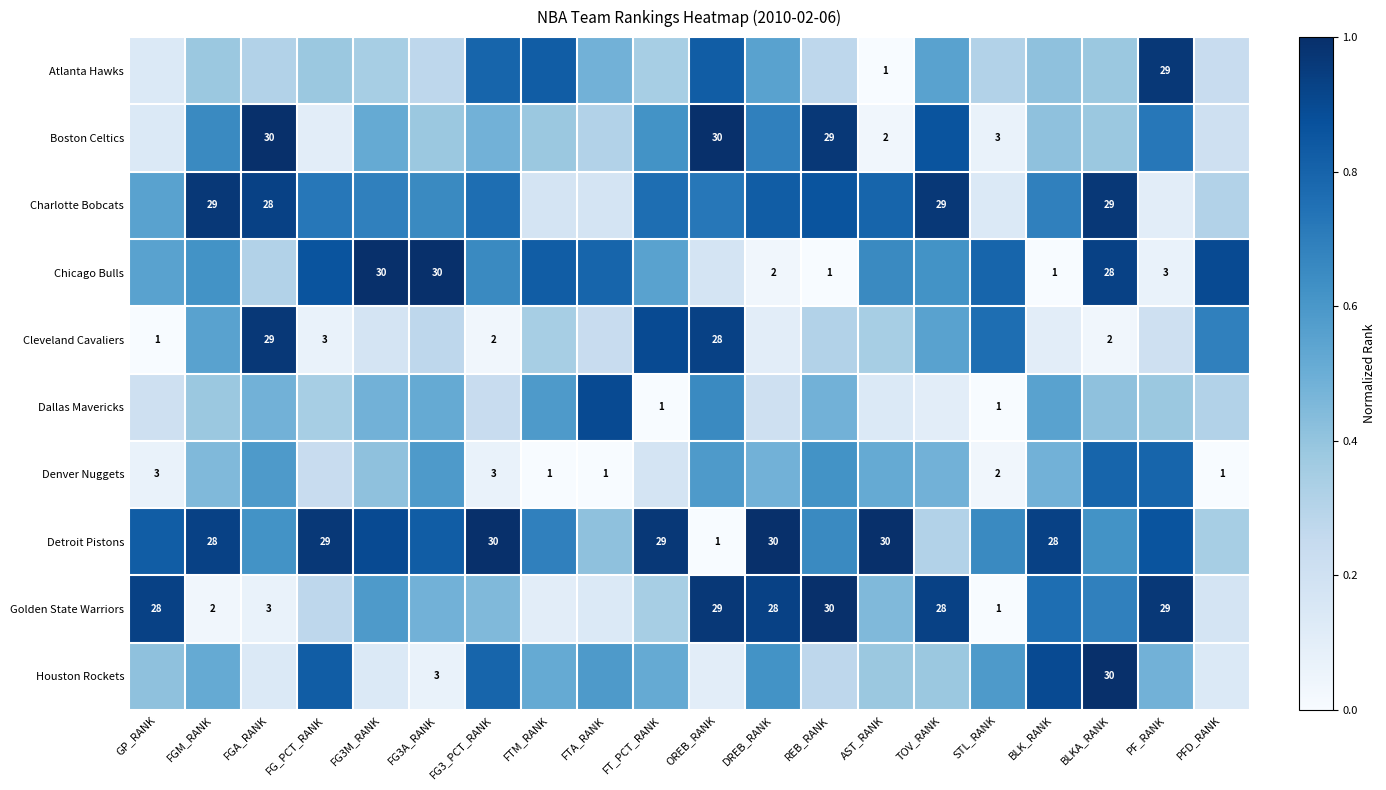

Which series has the largest range (max minus min)?

Chicago Bulls